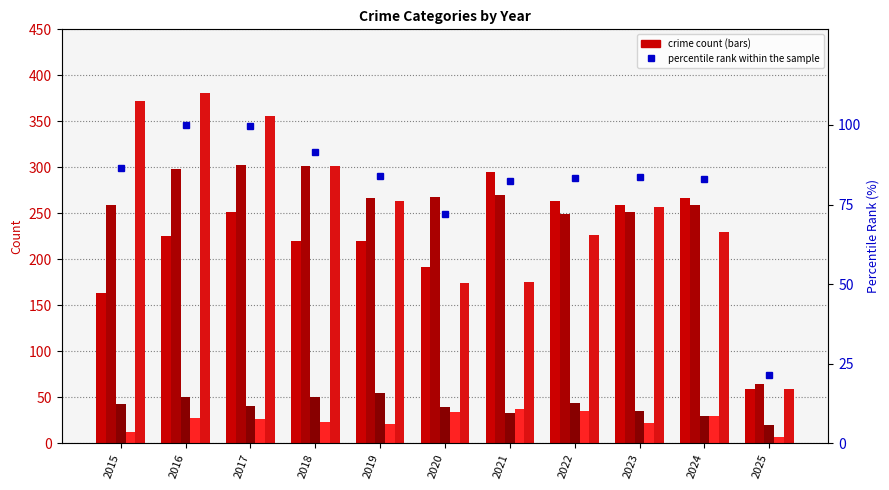

Reading left to right, list all the values displayed in this chart.

Aggravated Assault: 2015=164.0	2016=225.0	2017=251.0	2018=220.0	2019=220.0	2020=192.0	2021=295.0	2022=264.0	2023=259.0	2024=267.0	2025=59.0
Aggravated Battery: 2015=259.0	2016=298.0	2017=303.0	2018=302.0	2019=267.0	2020=268.0	2021=270.0	2022=249.0	2023=251.0	2024=259.0	2025=65.0
Criminal Sexual Assault: 2015=43.0	2016=51.0	2017=41.0	2018=51.0	2019=55.0	2020=40.0	2021=33.0	2022=44.0	2023=35.0	2024=30.0	2025=20.0
Homicide: 2015=13.0	2016=28.0	2017=27.0	2018=23.0	2019=21.0	2020=34.0	2021=38.0	2022=35.0	2023=22.0	2024=30.0	2025=7.0
Robbery: 2015=372.0	2016=381.0	2017=356.0	2018=302.0	2019=263.0	2020=174.0	2021=175.0	2022=227.0	2023=257.0	2024=230.0	2025=59.0
percentile rank within the sample: 2015=86.6	2016=100.0	2017=99.5	2018=91.4	2019=84.0	2020=72.0	2021=82.5	2022=83.3	2023=83.8	2024=83.0	2025=21.4